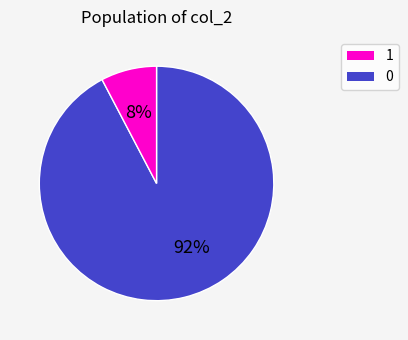

To the nearest percent, what is the average slice percentage?

50%